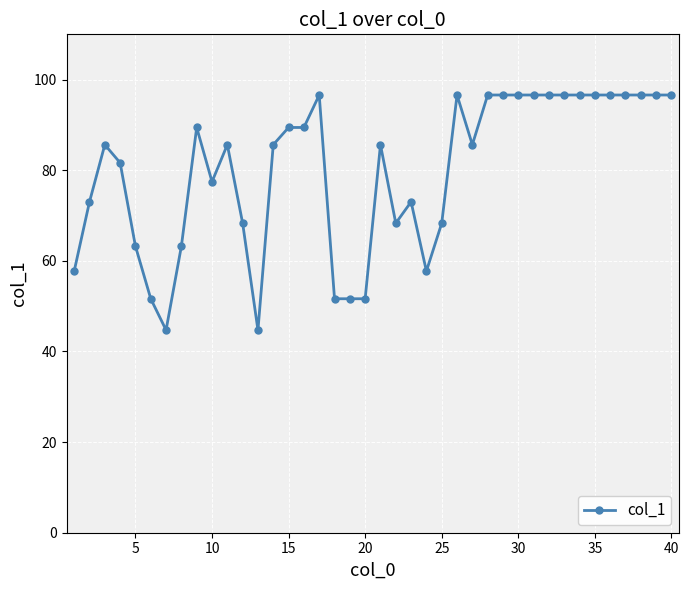

What is the sum of all values?

3193.7